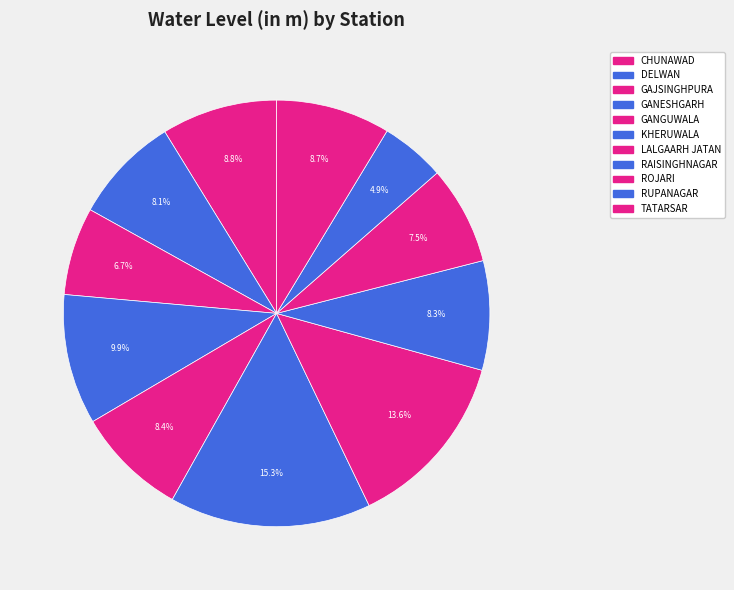

Which slice is the smallest?

RUPANAGAR